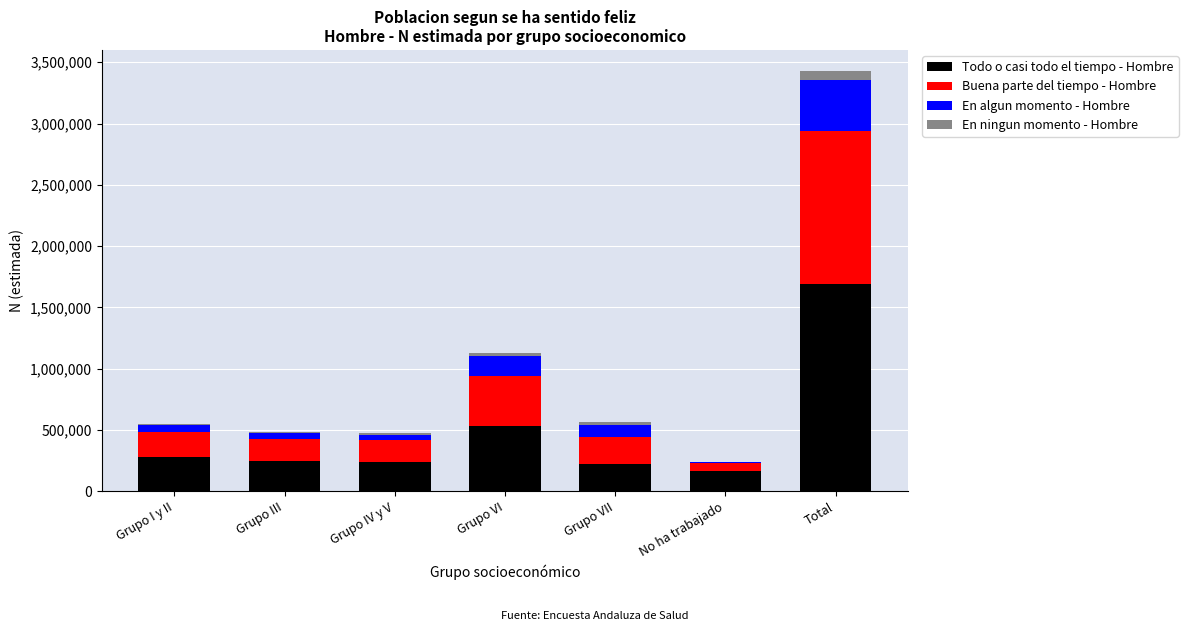

At which category is the sum across all series the highest?

Total